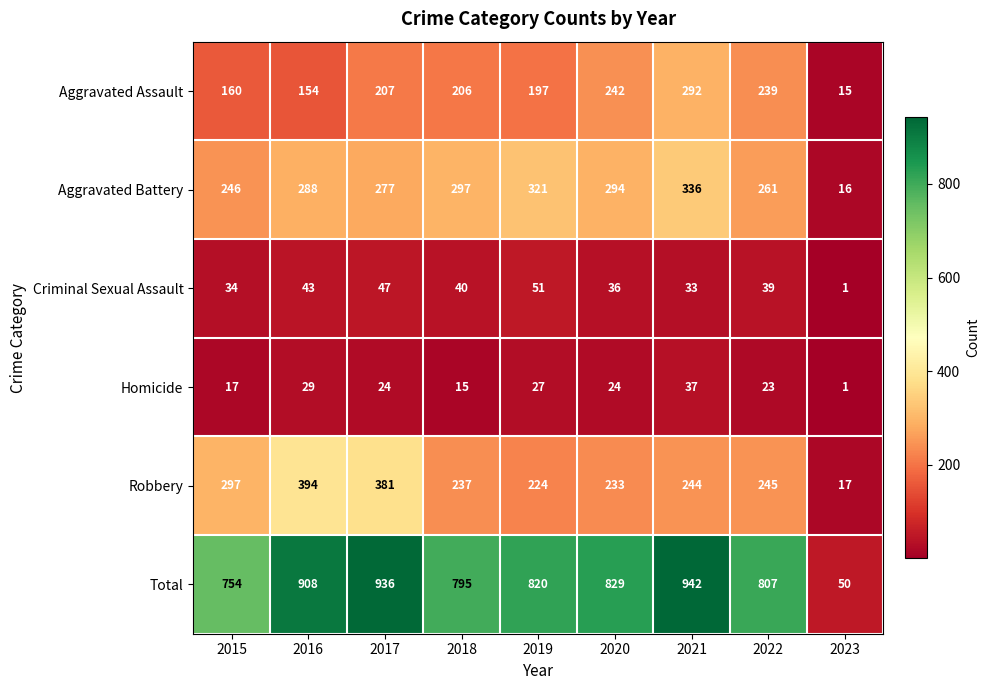

What is the difference between the highest and lowest values at 2021?

909